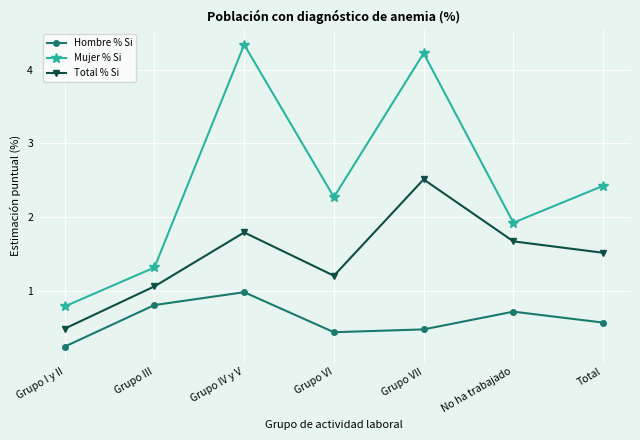

What value does the Total % Si series have at Grupo VII?

2.5